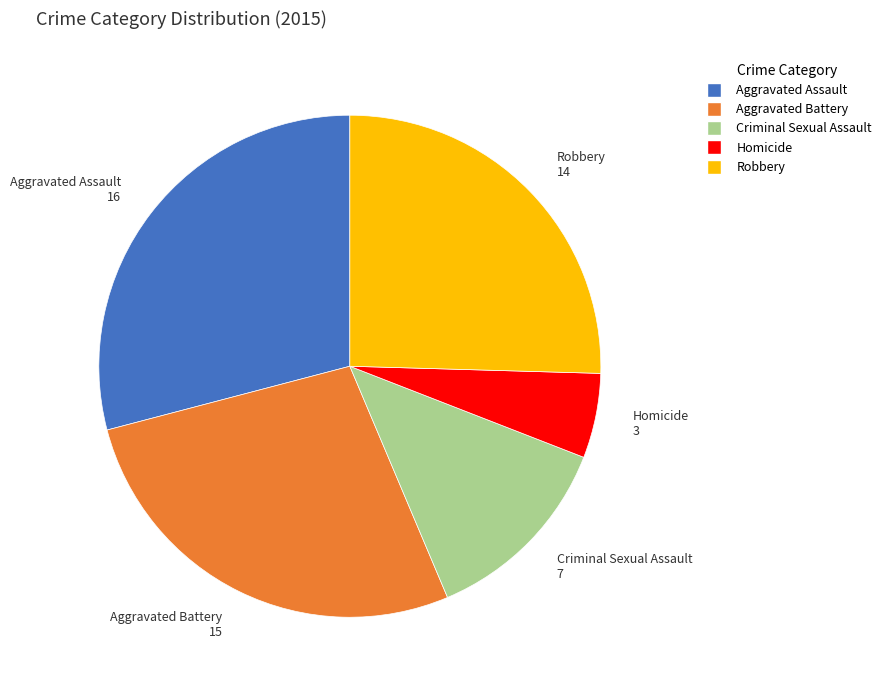

The Homicide slice represents 14% of the pie. True or false?

False